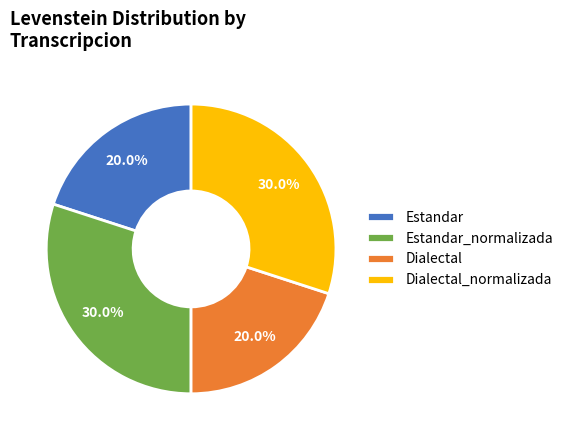

Combined, do Estandar_normalizada and Dialectal_normalizada account for over 50%?

Yes